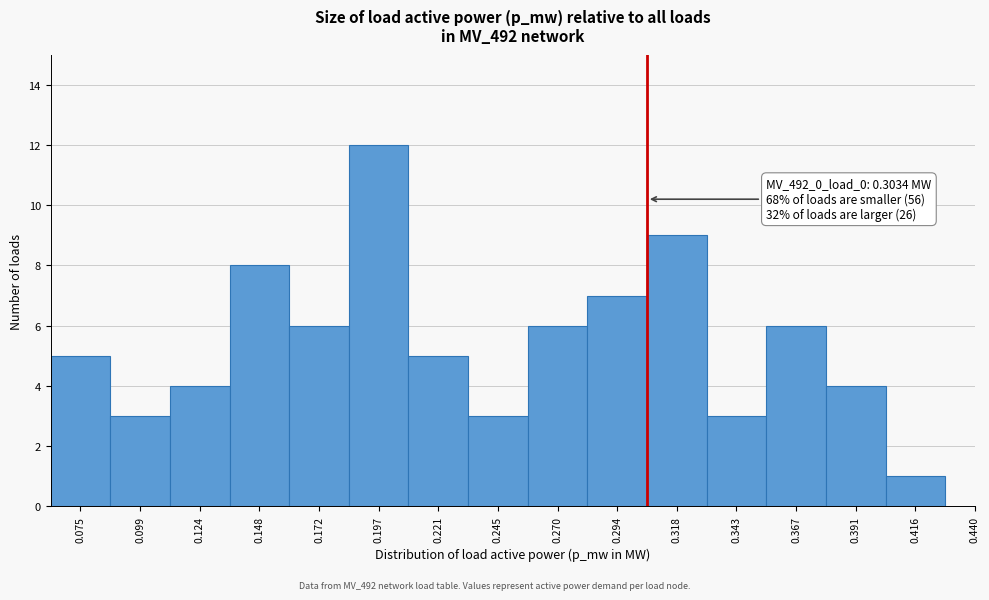

Reading left to right, transcribe all the data shown in this chart.

0.075=5	0.099=3	0.124=4	0.148=8	0.172=6	0.197=12	0.221=5	0.245=3	0.270=6	0.294=7	0.318=9	0.343=3	0.367=6	0.391=4	0.416=1